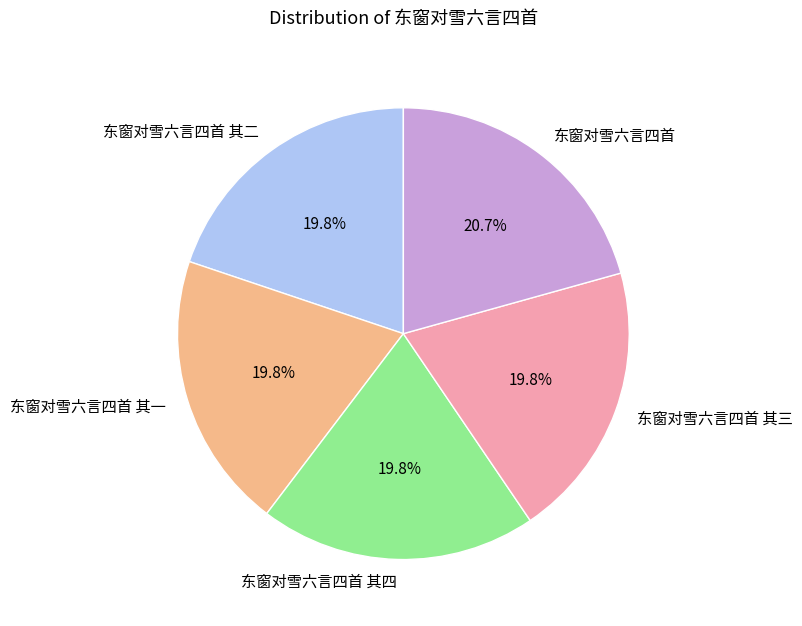

True or false: 东窗对雪六言四首 其二 accounts for 9% of the total.

False